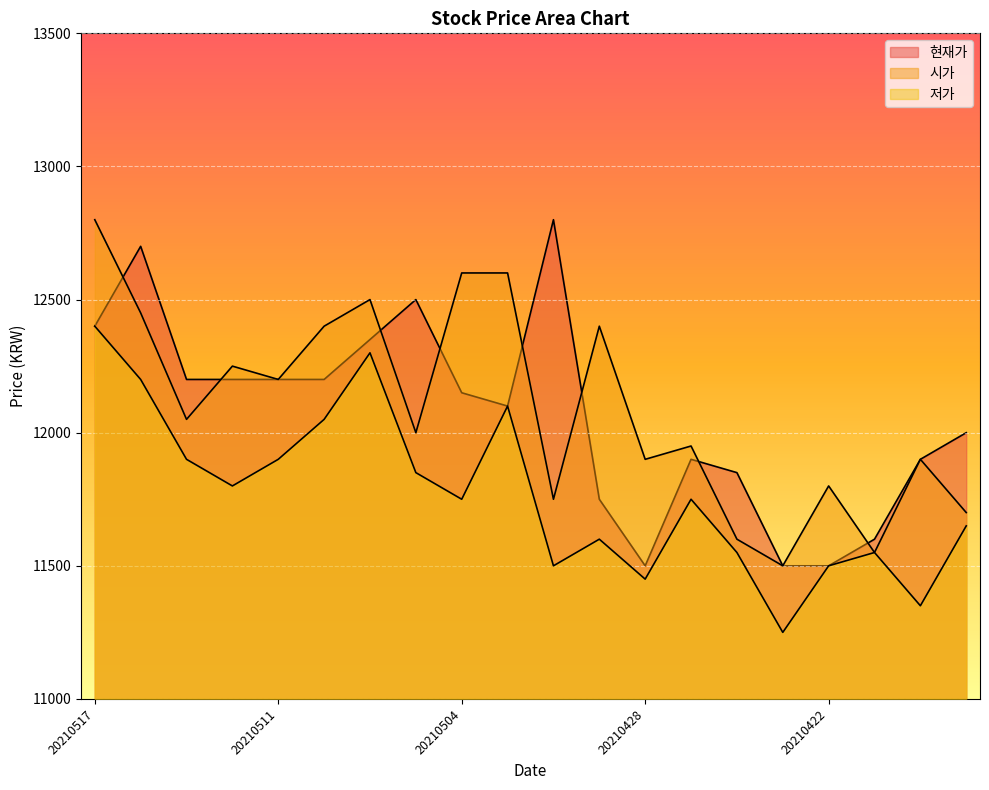

Where is the first local maximum for 현재가?

20210514